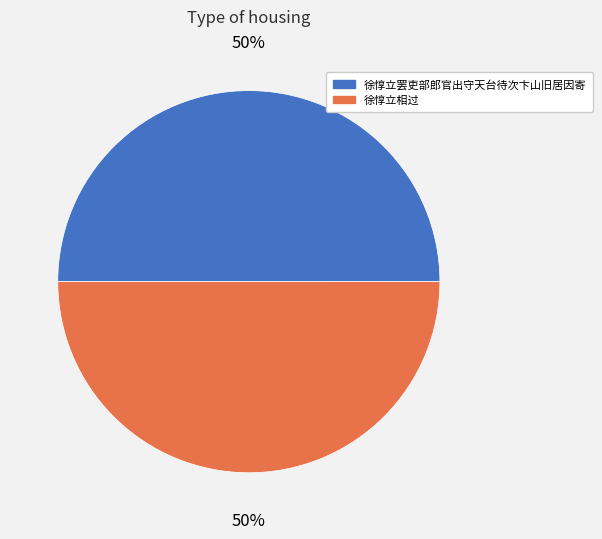

True or false: 徐惇立相过 accounts for 58% of the total.

False